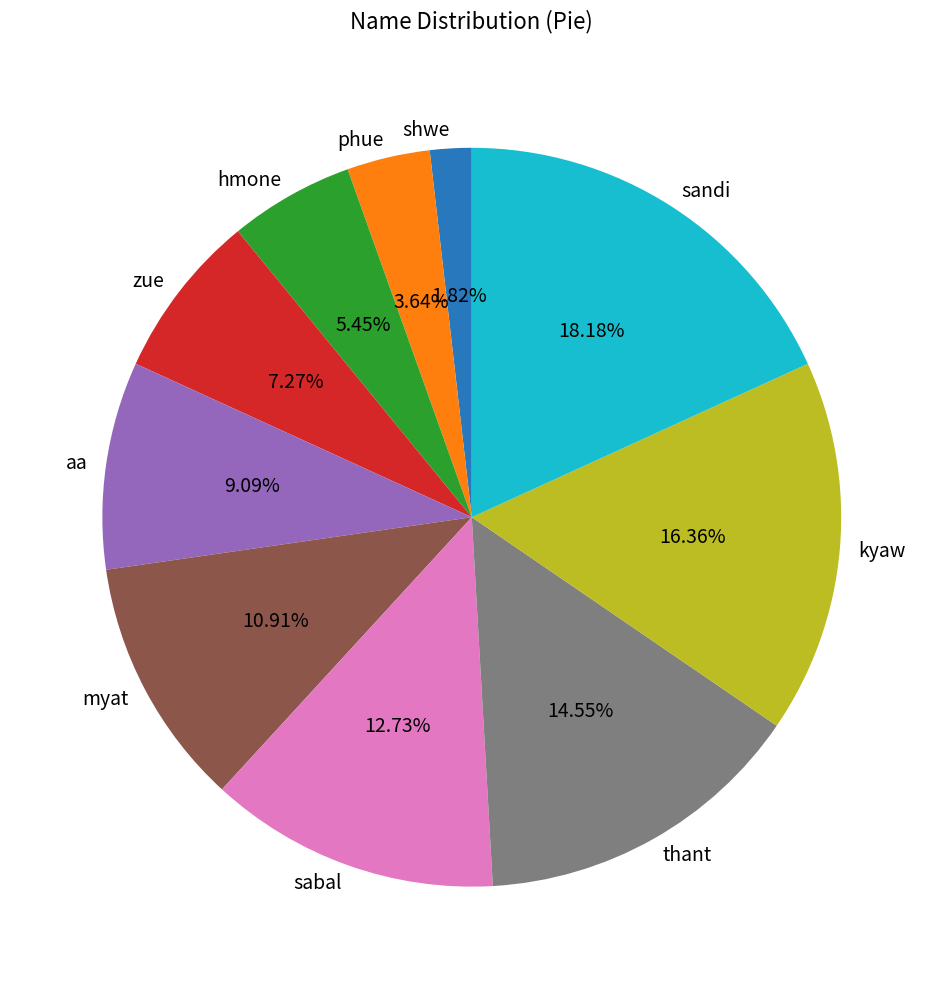

Approximately how many times larger is the value at hmone compared to aa?

0.6